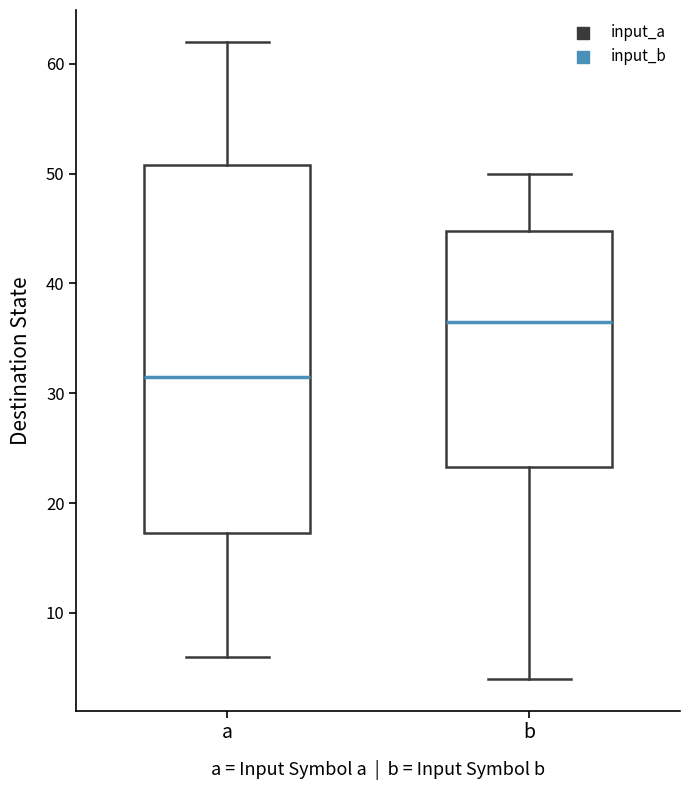

Reading left to right, read every box against the y-axis: the position of its median line, the range the box covers, and the ends of its whiskers. The values are not printed on the chart, so give them approximately, as read against the axis.

a: median 32, box 17 to 51, whiskers 6 to 62
b: median 37, box 23 to 45, whiskers 4 to 50